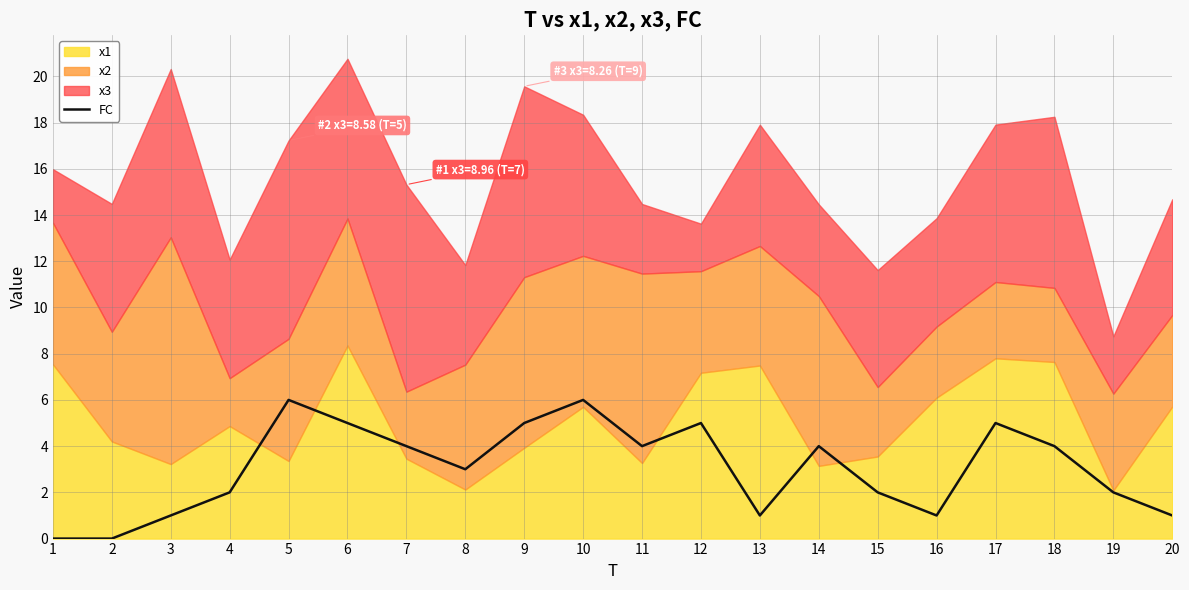

Is it true that the value at 17 is 7?

False